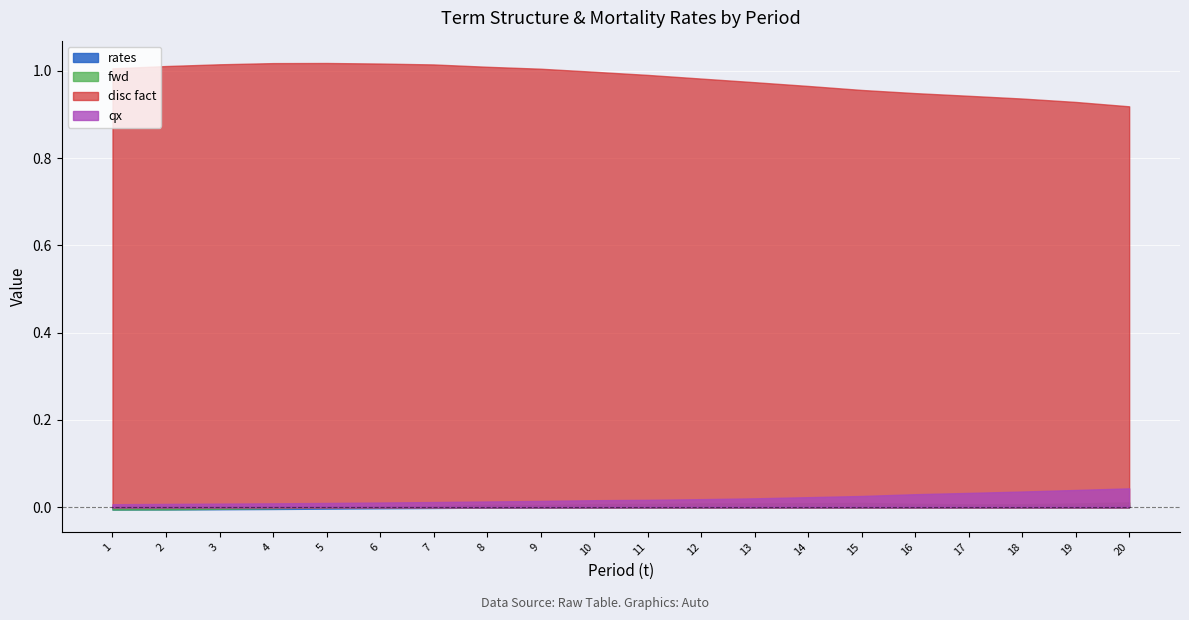

What is the value of the disc fact point at the 13th from the left?

1.0